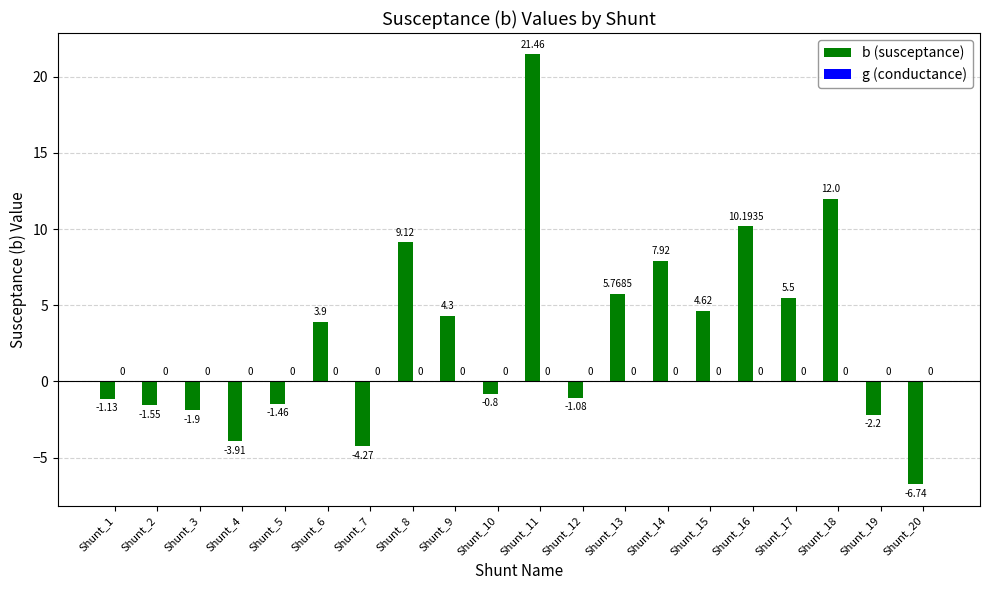

What is the difference between the values at Shunt_2 and Shunt_11?

23.0